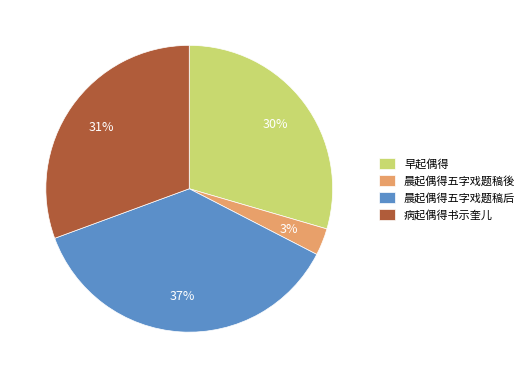

Count the number of slices in the pie.

4